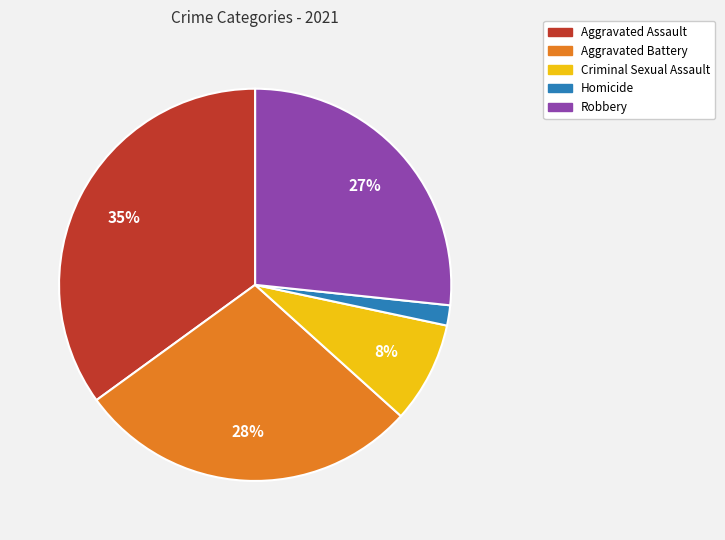

Do Robbery and Homicide together represent more than half of the pie?

No